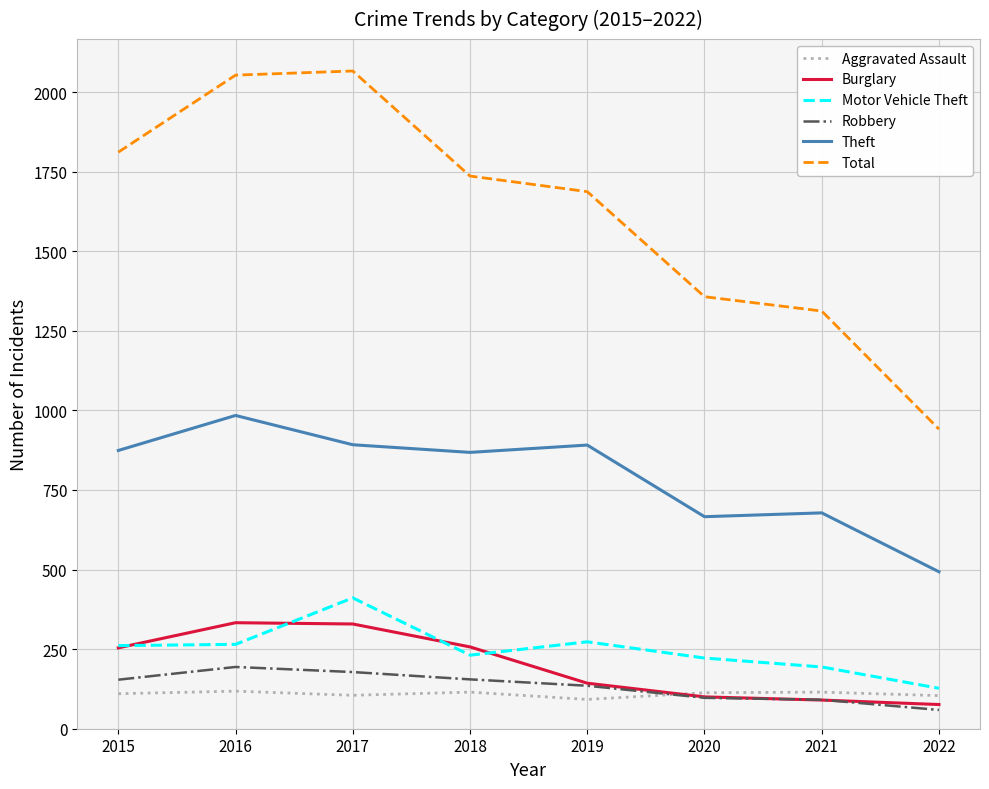

True or false: Aggravated Assault and Theft intersect in this chart.

False